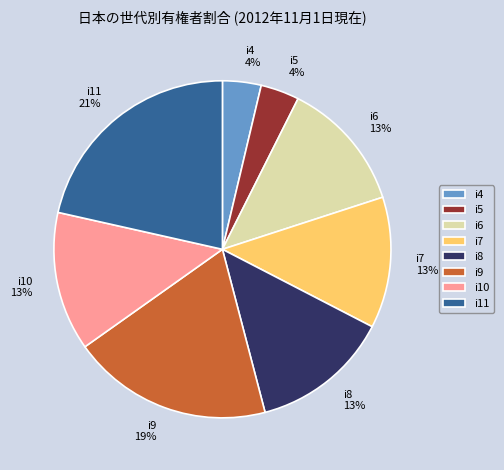

To the nearest percent, what is the average slice percentage?

12%